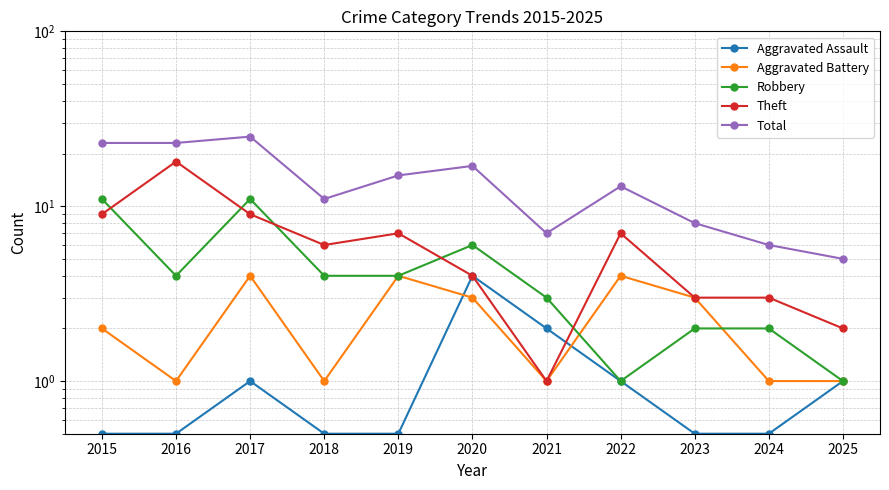

How many interior local peaks does the Aggravated Battery series have?

3